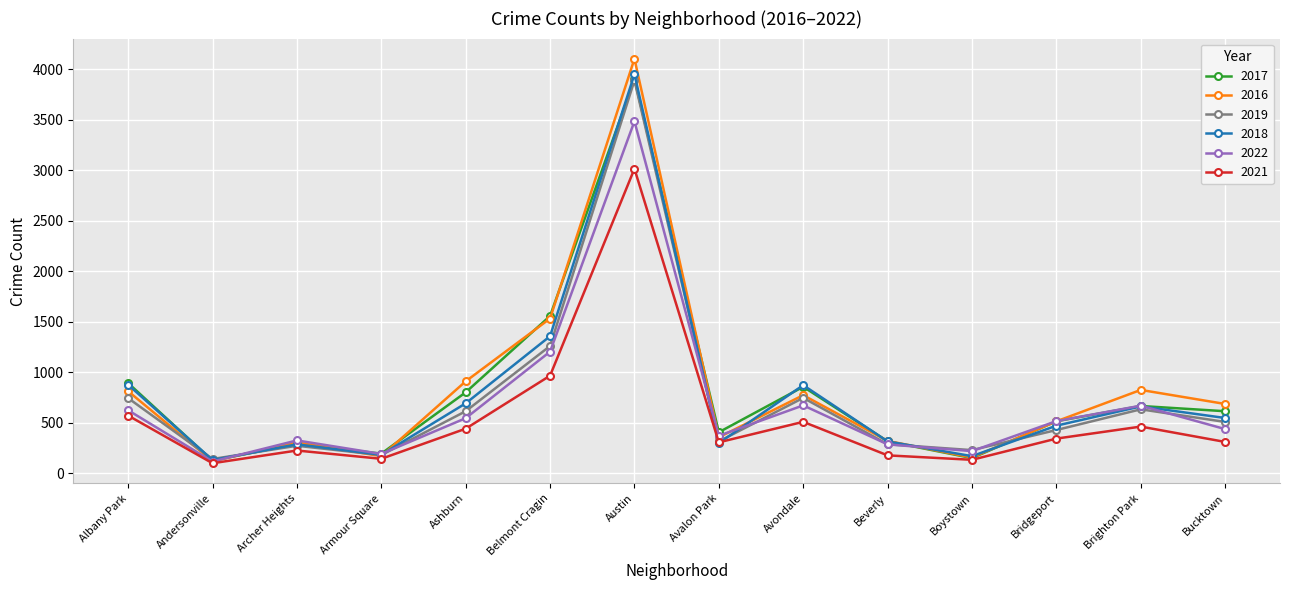

What is the minimum value for 2019?

141